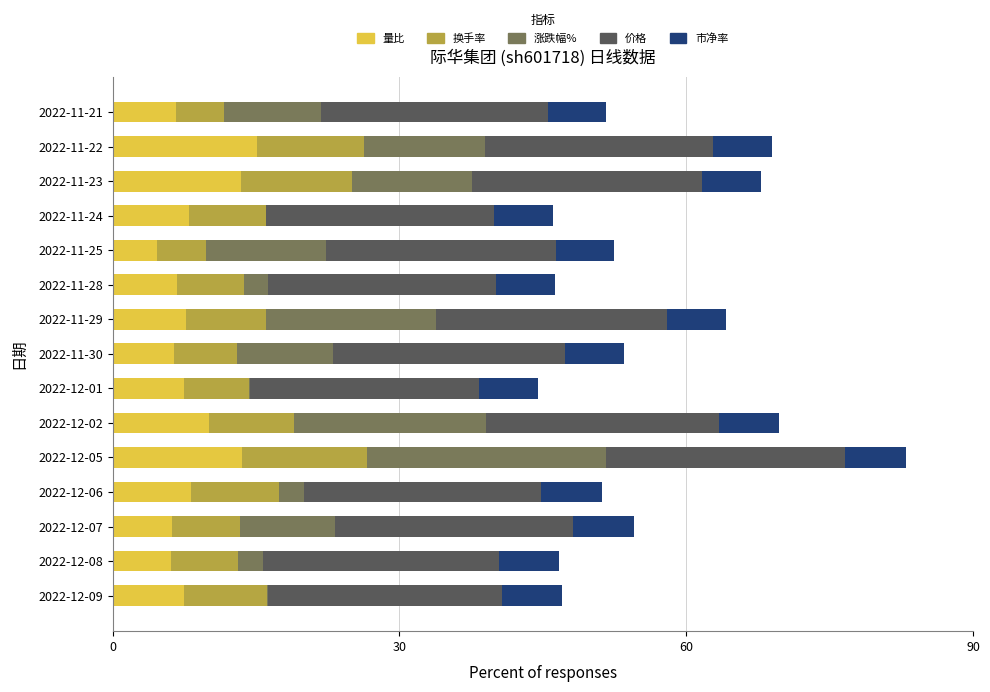

What is the total value across all series at 2022-11-21?

51.6